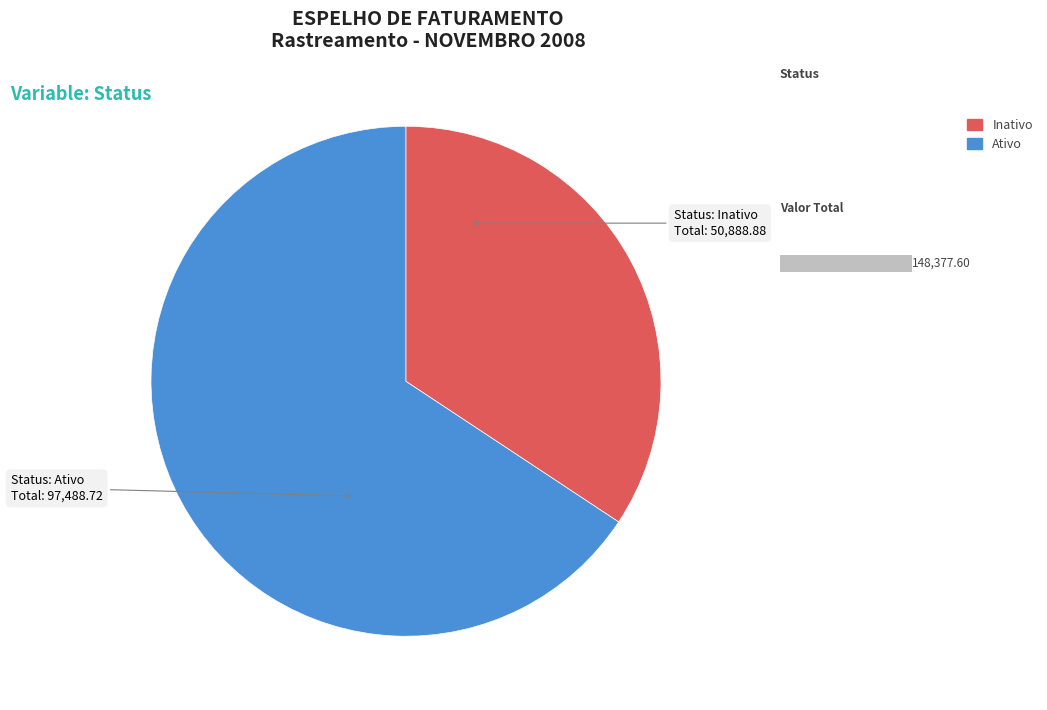

To the nearest percent, what is the difference between the Ativo and Inativo slice percentages?

31%